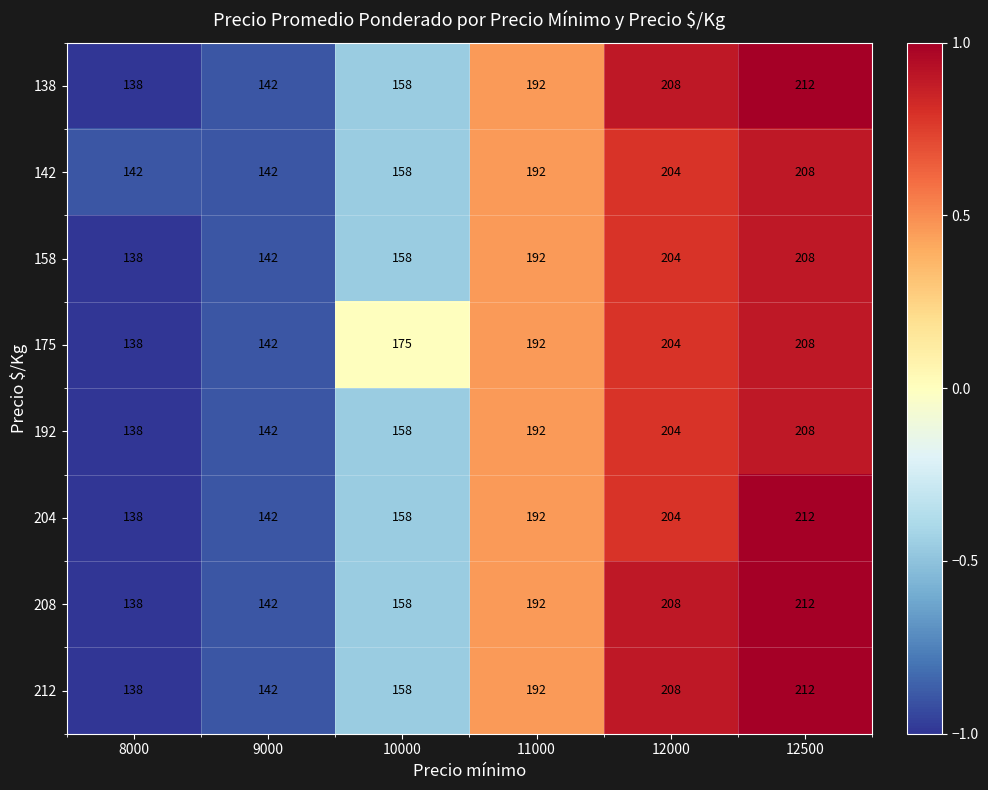

At which label is 192 closest to 173?

10000